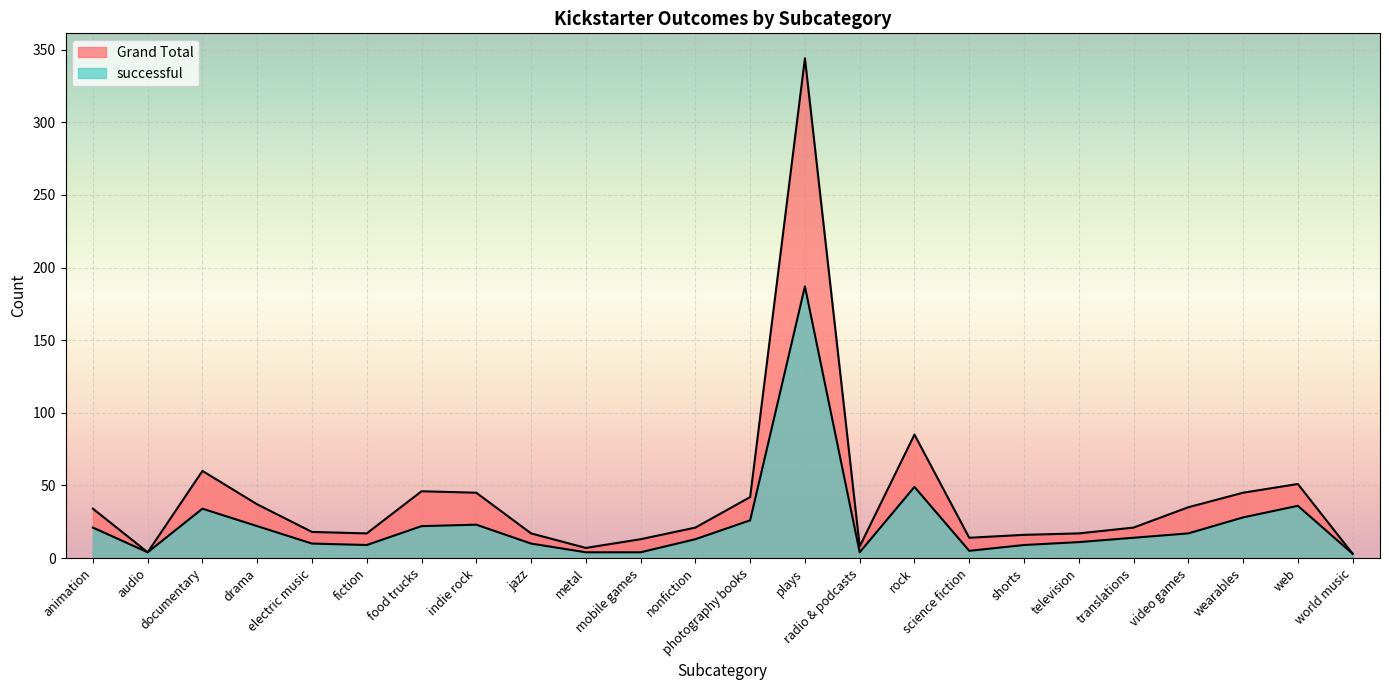

At how many categories does at least one series exceed 121?

1